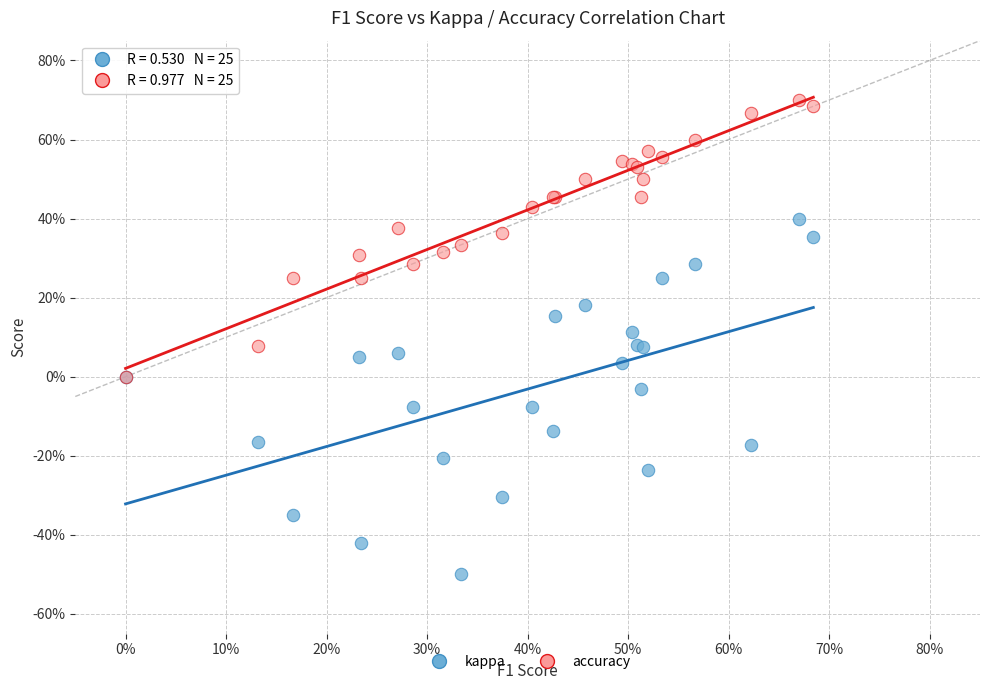

Which series reaches the maximum Y coordinate?

accuracy